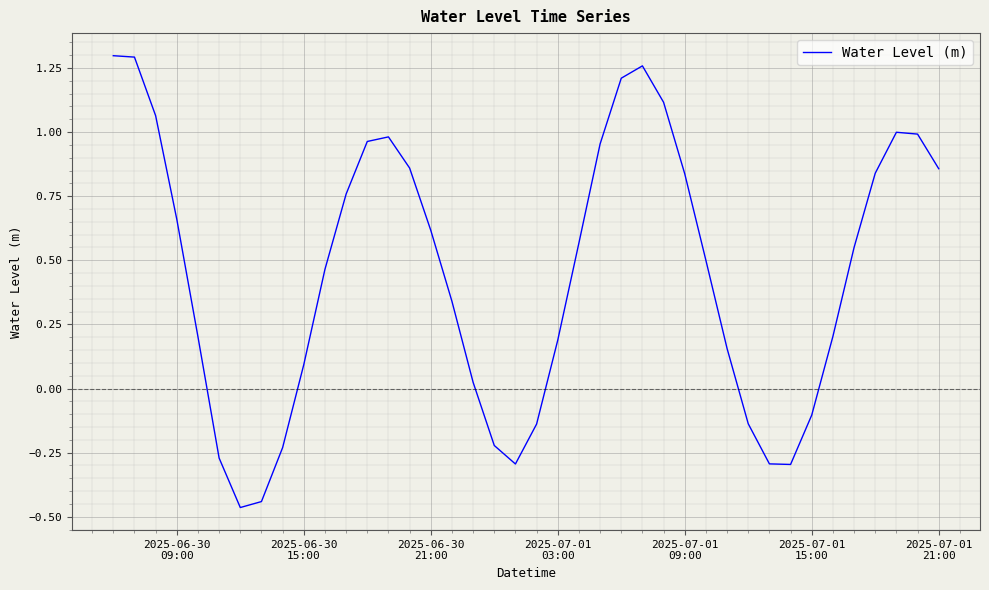

How many positive values are there?

29